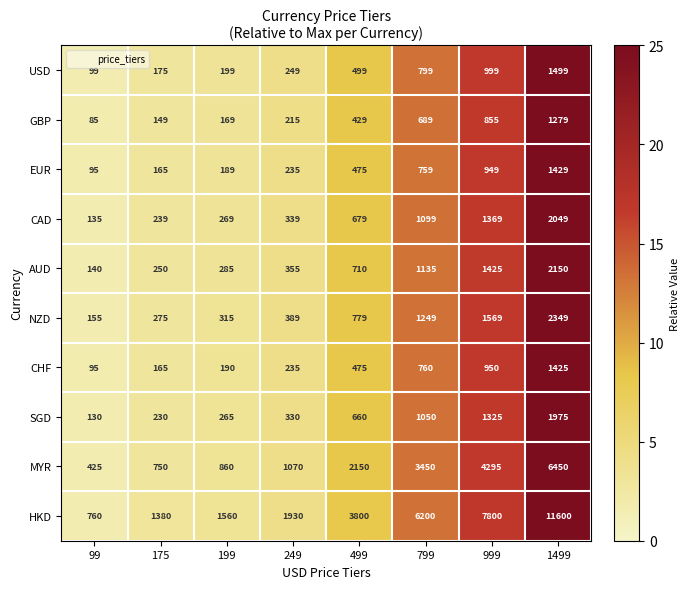

At 199, list the series in order from smallest to largest.

GBP, EUR, CHF, USD, SGD, CAD, AUD, NZD, MYR, HKD